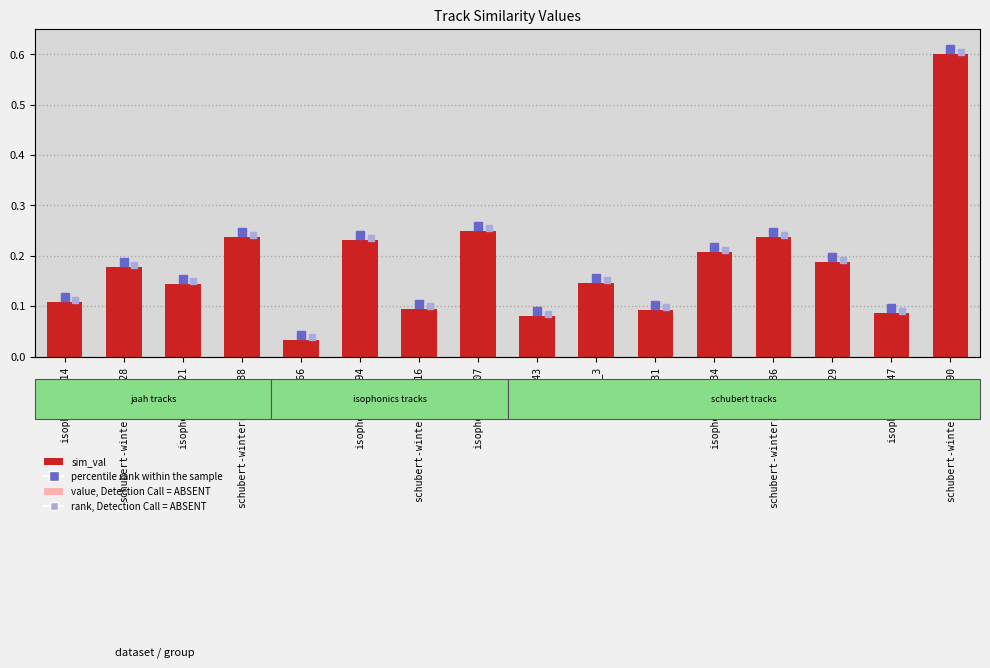

What is the difference between the maximum and minimum values?

0.6